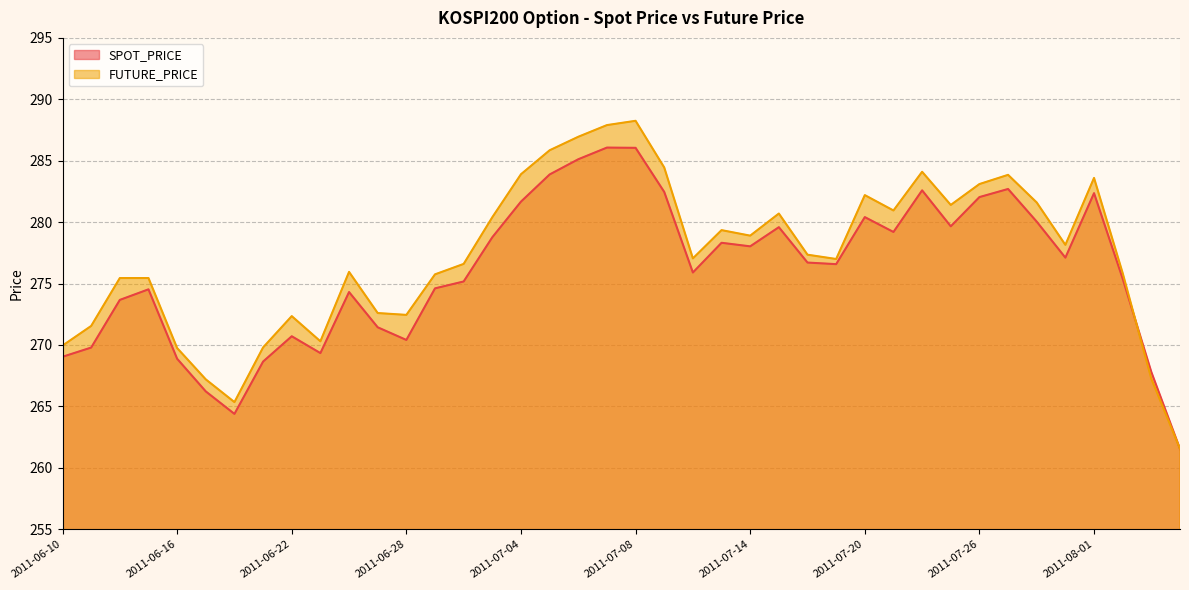

Which category has the lowest value in the FUTURE_PRICE series?

2011-08-04